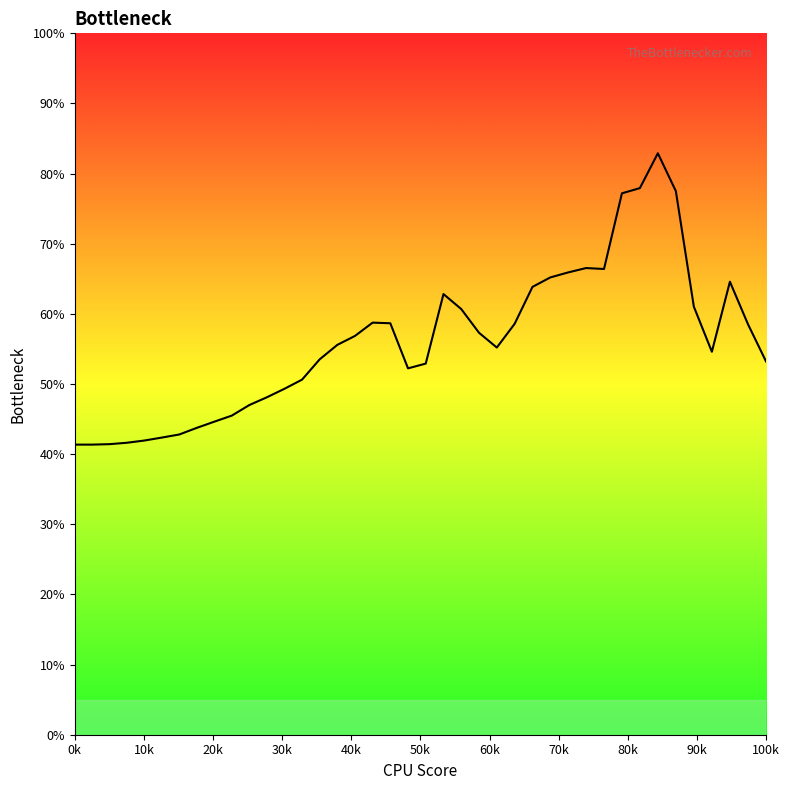

Where is the data nearest to the value 0?

0k